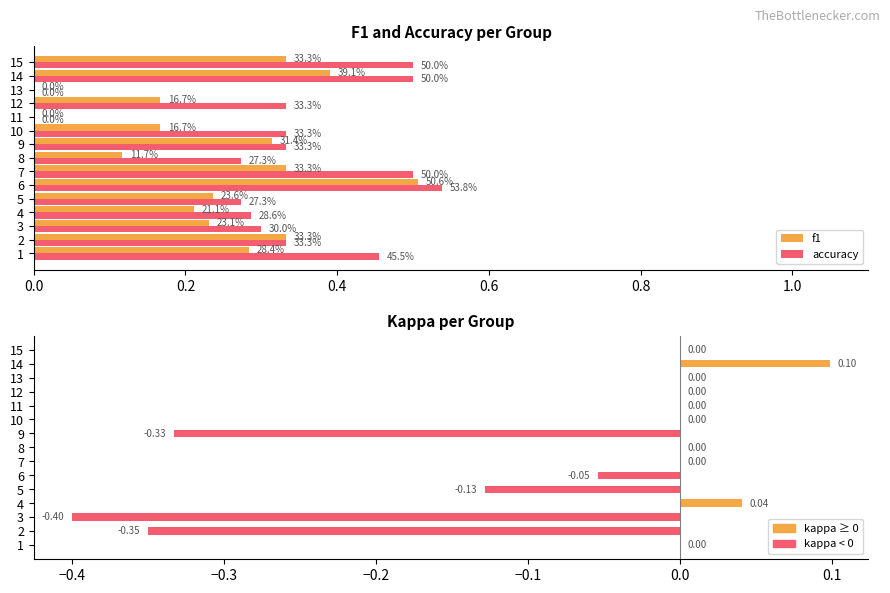

True or false: f1 has a value of 0.4 at 1.

False